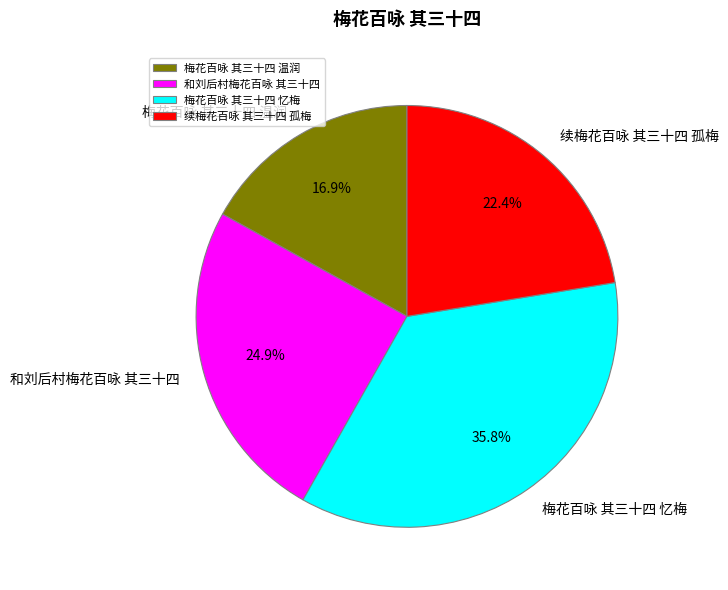

Combined, do 和刘后村梅花百咏 其三十四 and 续梅花百咏 其三十四 孤梅 account for over 50%?

No